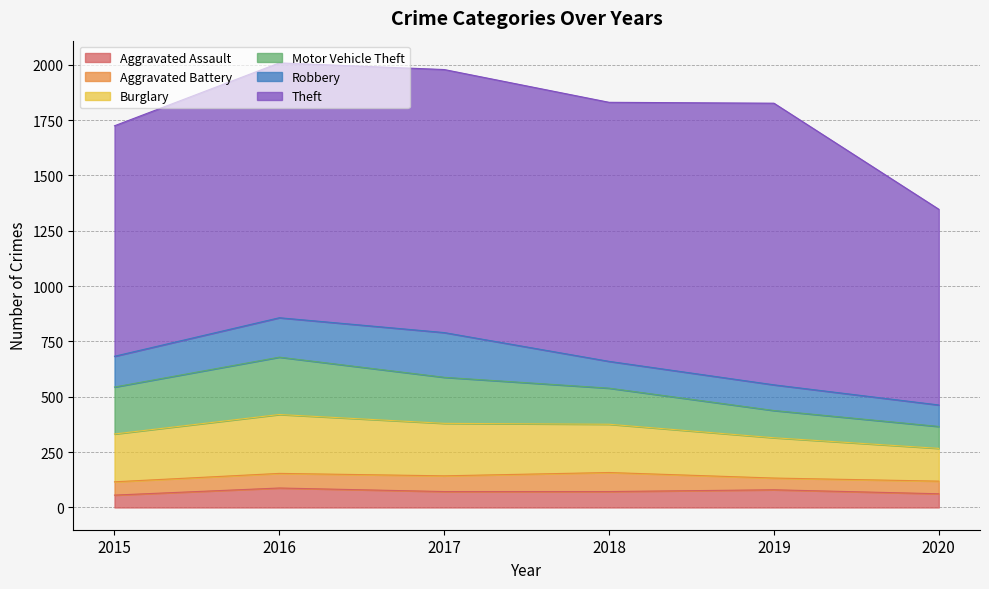

At which label is Motor Vehicle Theft closest to 179?

2018